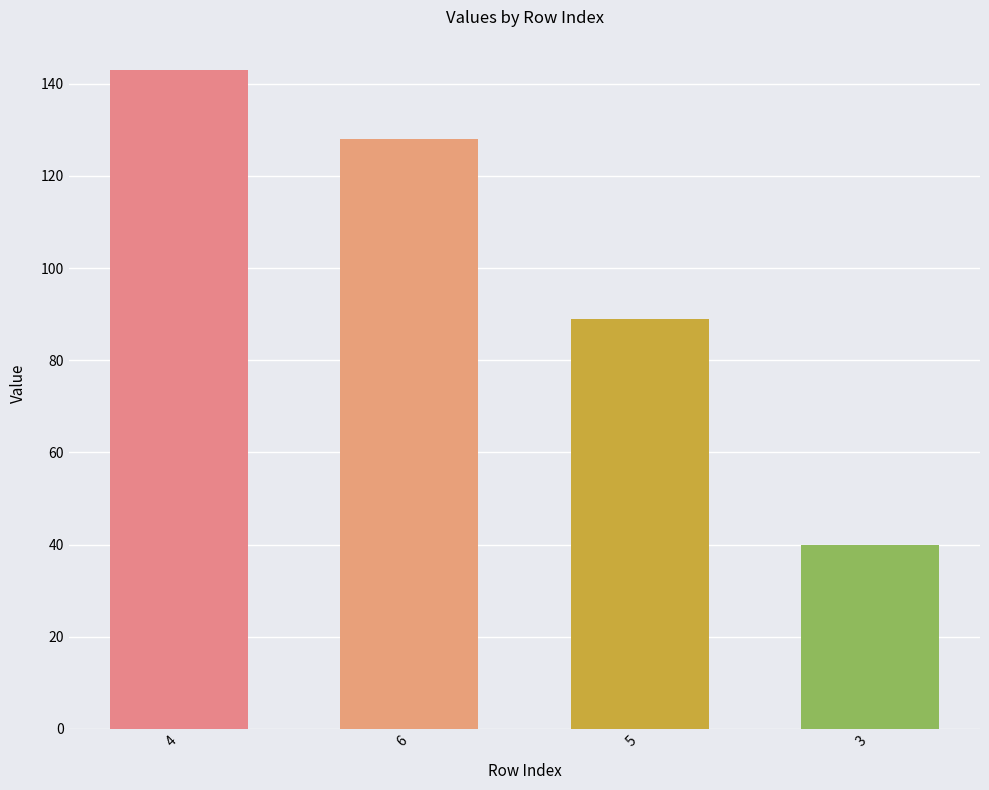

Reading left to right, what are all the values shown in this chart?

143	128	89	40